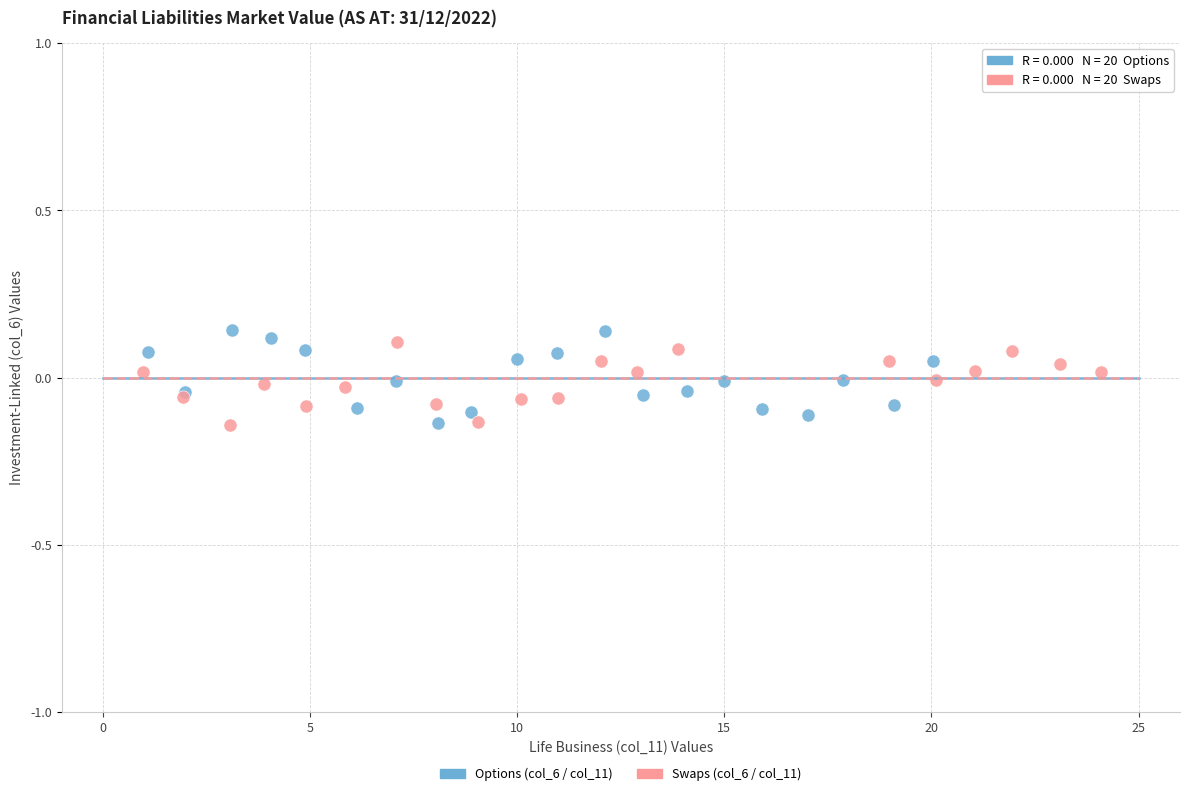

Which series reaches the maximum Y coordinate?

Options (col_6 / col_11)